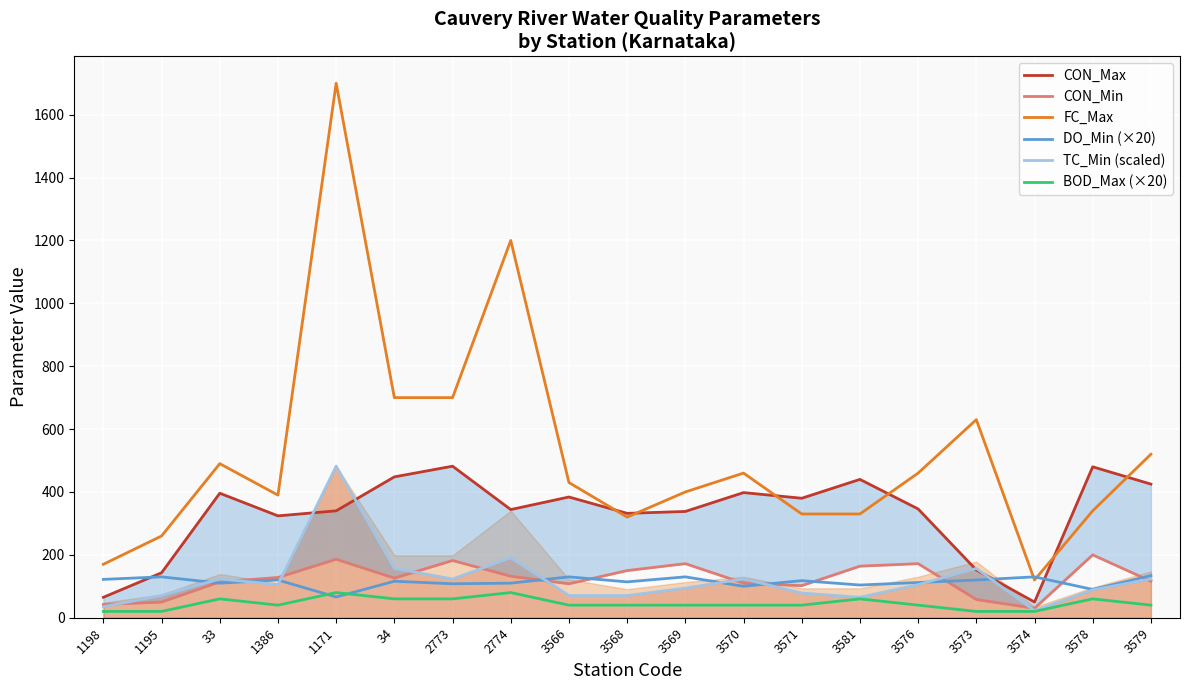

After their last crossing, which series has the higher values: CON_Max or FC_Max?

FC_Max